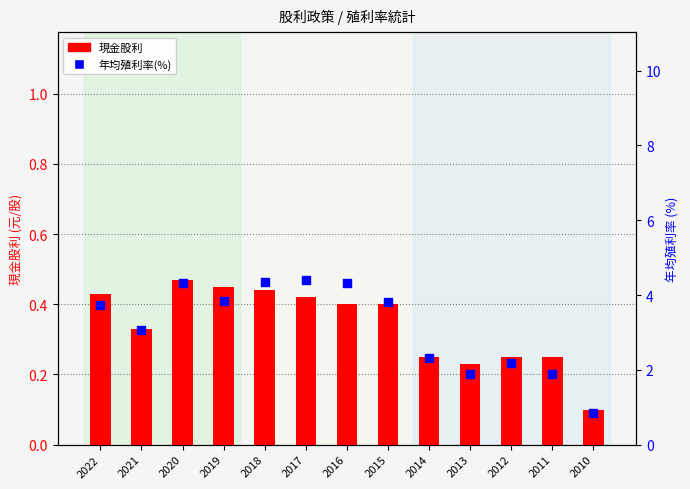

What is the total value across all series at 2013?

2.1